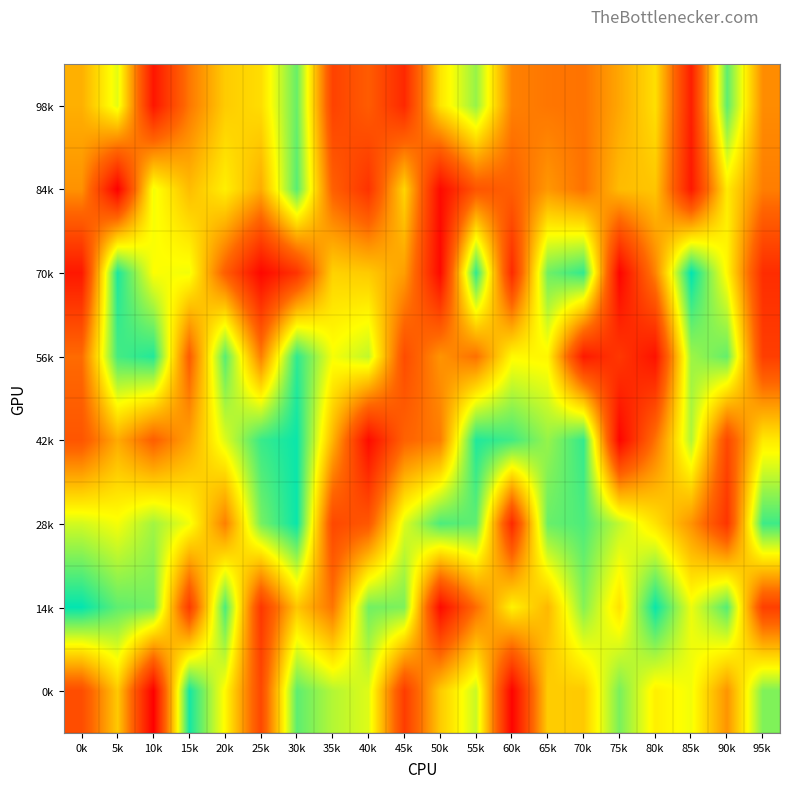

Between 50k and 20k, which is larger?

50k